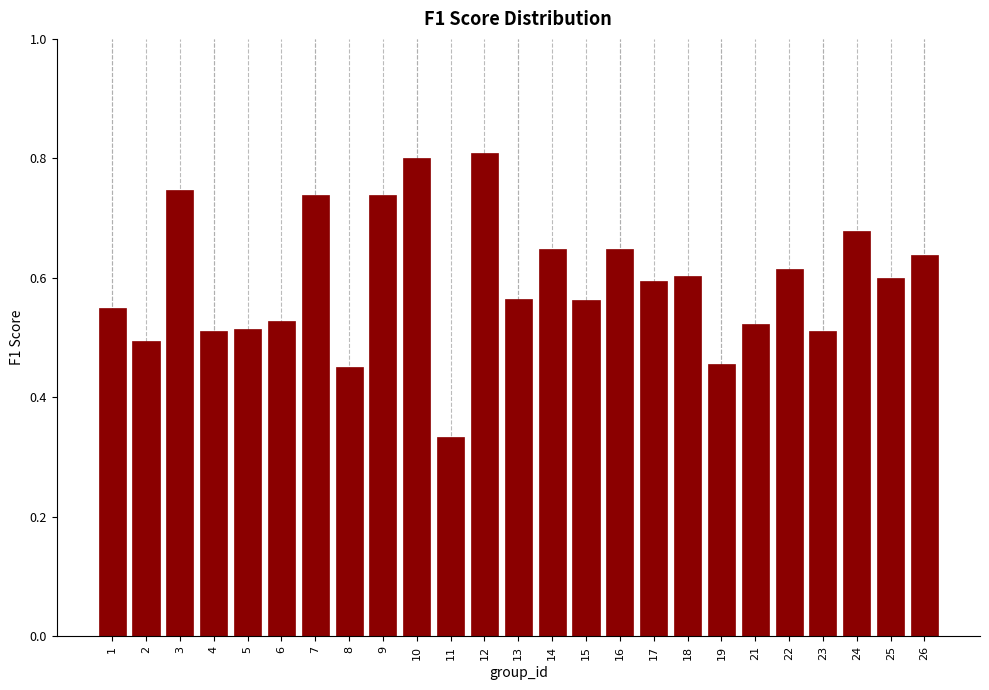

What is the change in value from 8 to 16?

+0.2